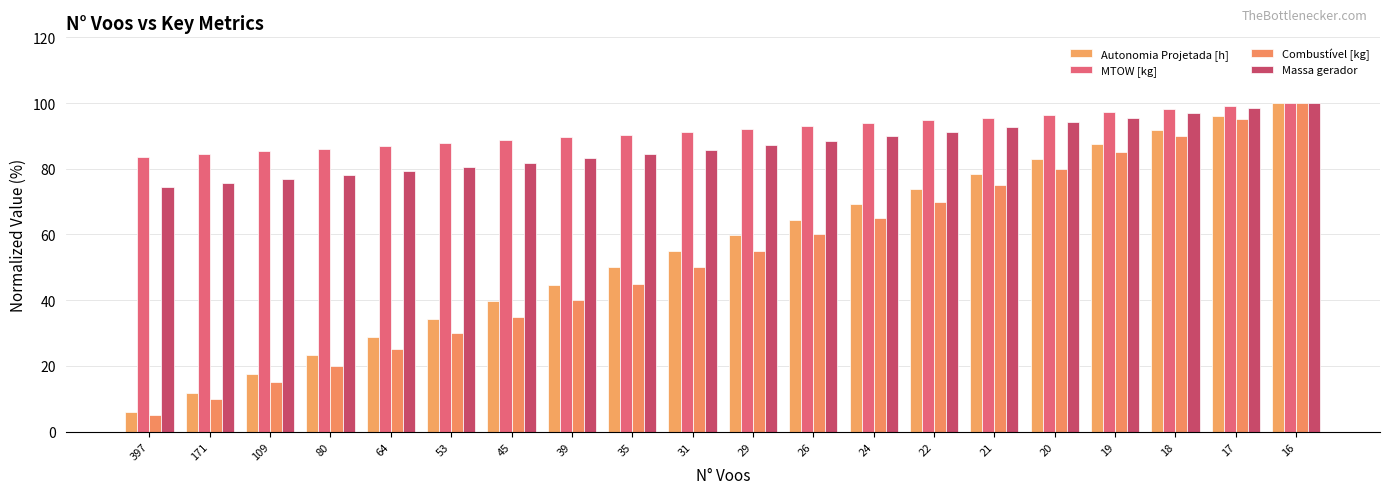

How many data points in Combustível [kg] are less than 55?

10